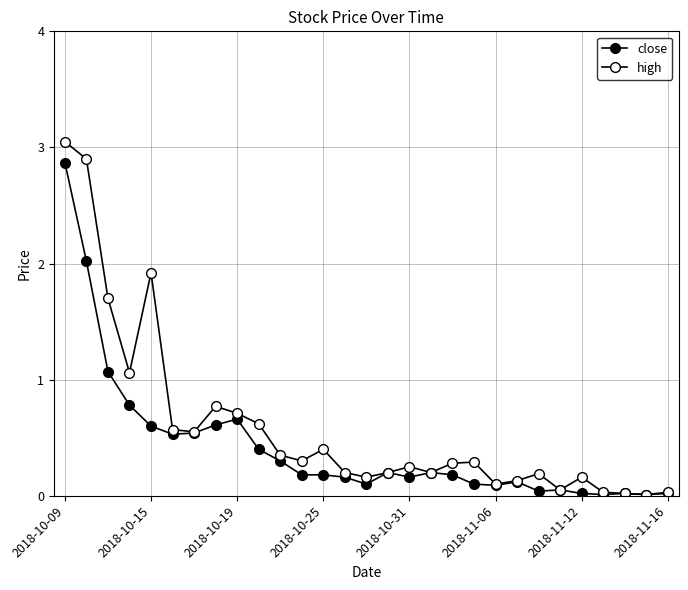

Count the number of data series in this chart.

2